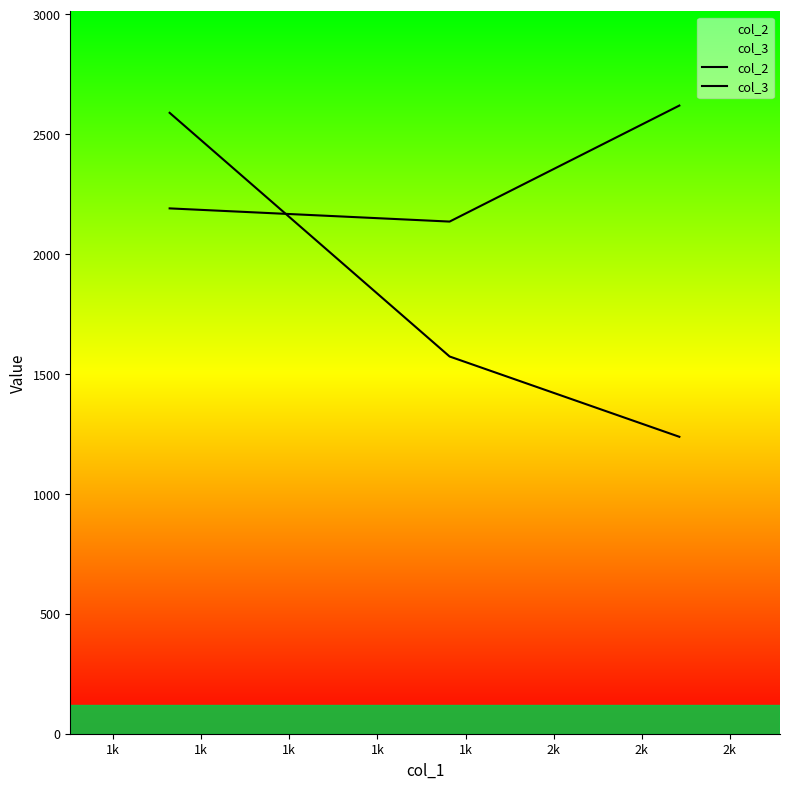

Which series has the largest total across all categories?

col_3